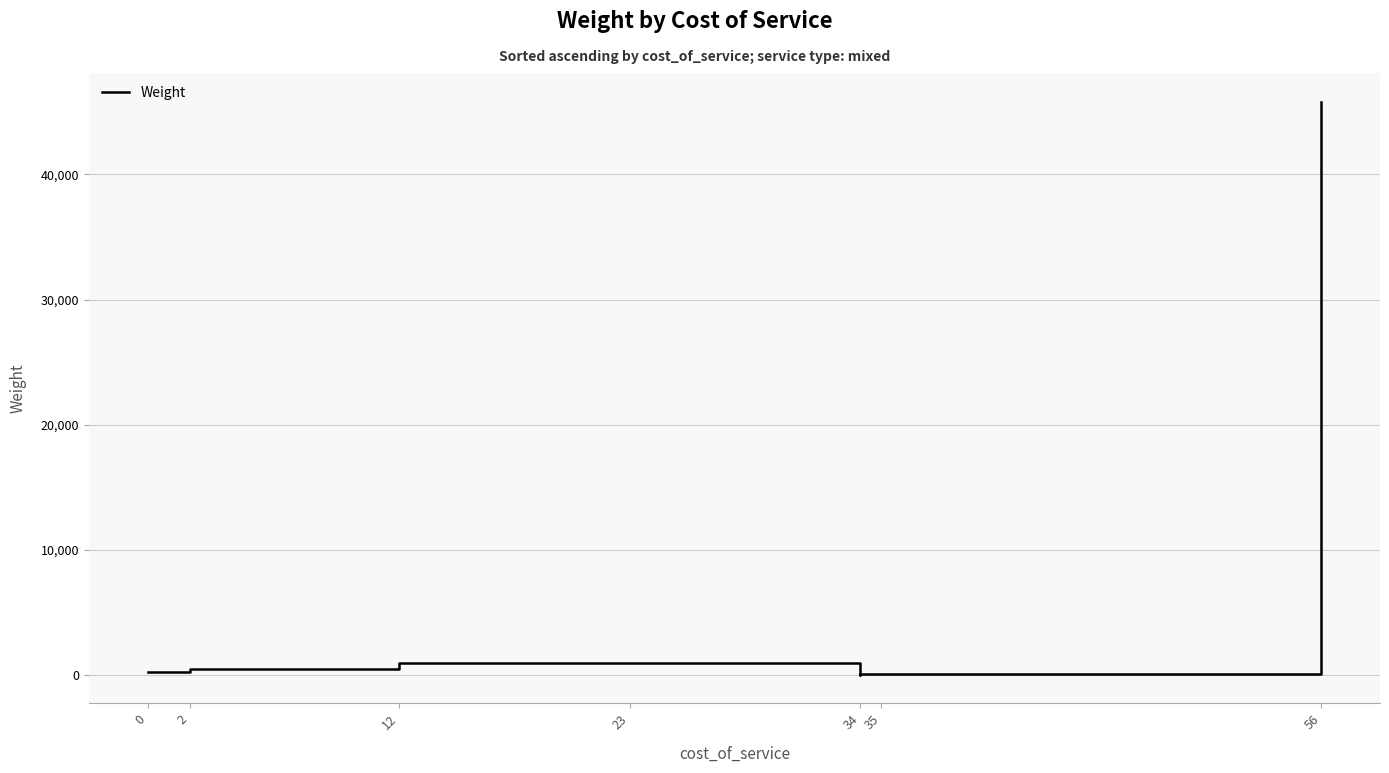

What is the value of the 8th point from the left?

45823.0